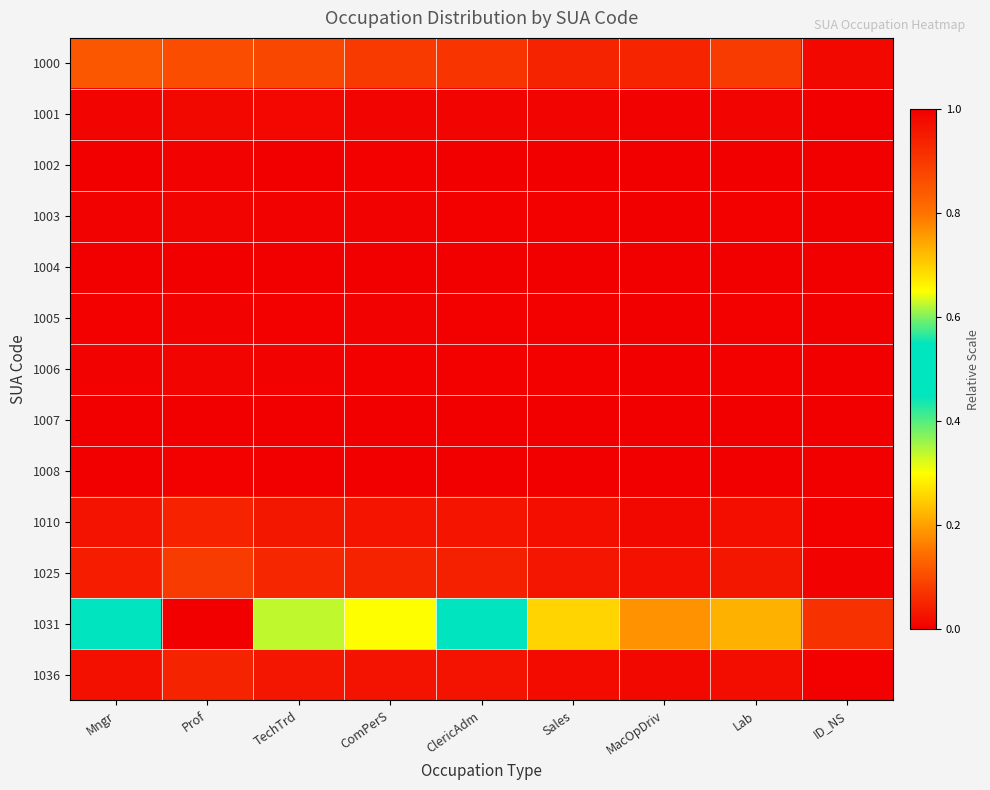

Reading right to left, extract all data points from this chart.

1000: ID_NS=0.0	Lab=0.1	MacOpDriv=0.1	Sales=0.0	ClericAdm=0.1	ComPerS=0.1	TechTrd=0.1	Prof=0.1	Mngr=0.1
1001: ID_NS=0.0	Lab=0.0	MacOpDriv=0.0	Sales=0.0	ClericAdm=0.0	ComPerS=0.0	TechTrd=0.0	Prof=0.0	Mngr=0.0
1002: ID_NS=0.0	Lab=0.0	MacOpDriv=0.0	Sales=0.0	ClericAdm=0.0	ComPerS=0.0	TechTrd=0.0	Prof=0.0	Mngr=0.0
1003: ID_NS=0.0	Lab=0.0	MacOpDriv=0.0	Sales=0.0	ClericAdm=0.0	ComPerS=0.0	TechTrd=0.0	Prof=0.0	Mngr=0.0
1004: ID_NS=0.0	Lab=0.0	MacOpDriv=0.0	Sales=0.0	ClericAdm=0.0	ComPerS=0.0	TechTrd=0.0	Prof=0.0	Mngr=0.0
1005: ID_NS=0.0	Lab=0.0	MacOpDriv=0.0	Sales=0.0	ClericAdm=0.0	ComPerS=0.0	TechTrd=0.0	Prof=0.0	Mngr=0.0
1006: ID_NS=0.0	Lab=0.0	MacOpDriv=0.0	Sales=0.0	ClericAdm=0.0	ComPerS=0.0	TechTrd=0.0	Prof=0.0	Mngr=0.0
1007: ID_NS=0.0	Lab=0.0	MacOpDriv=0.0	Sales=0.0	ClericAdm=0.0	ComPerS=0.0	TechTrd=0.0	Prof=0.0	Mngr=0.0
1008: ID_NS=0.0	Lab=0.0	MacOpDriv=0.0	Sales=0.0	ClericAdm=0.0	ComPerS=0.0	TechTrd=0.0	Prof=0.0	Mngr=0.0
1010: ID_NS=0.0	Lab=0.0	MacOpDriv=0.0	Sales=0.0	ClericAdm=0.0	ComPerS=0.0	TechTrd=0.0	Prof=0.0	Mngr=0.0
1025: ID_NS=0.0	Lab=0.0	MacOpDriv=0.0	Sales=0.0	ClericAdm=0.0	ComPerS=0.0	TechTrd=0.1	Prof=0.1	Mngr=0.0
1031: ID_NS=0.1	Lab=0.2	MacOpDriv=0.2	Sales=0.3	ClericAdm=0.5	ComPerS=0.3	TechTrd=0.3	Prof=1.0	Mngr=0.5
1036: ID_NS=0.0	Lab=0.0	MacOpDriv=0.0	Sales=0.0	ClericAdm=0.0	ComPerS=0.0	TechTrd=0.0	Prof=0.0	Mngr=0.0